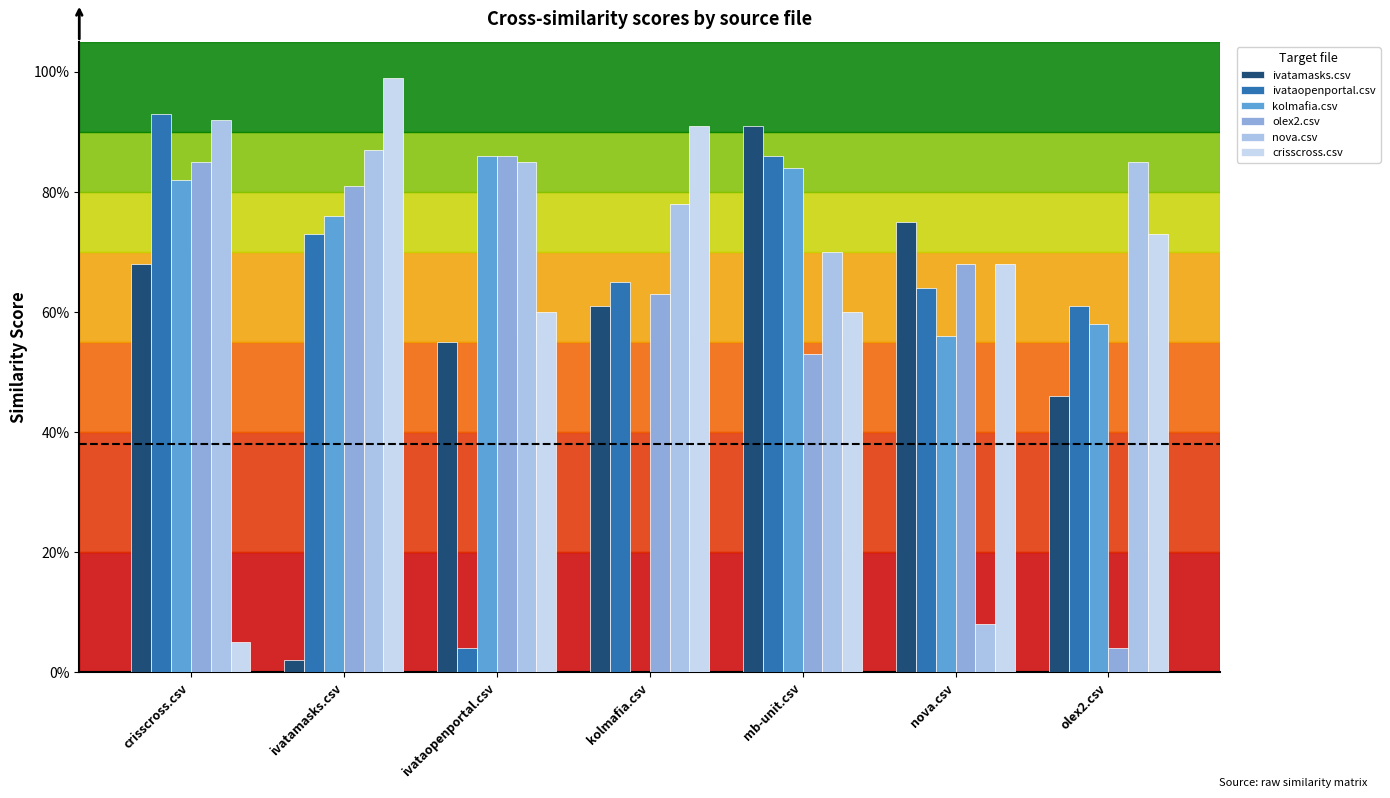

At how many categories does at least one series exceed 0?

7